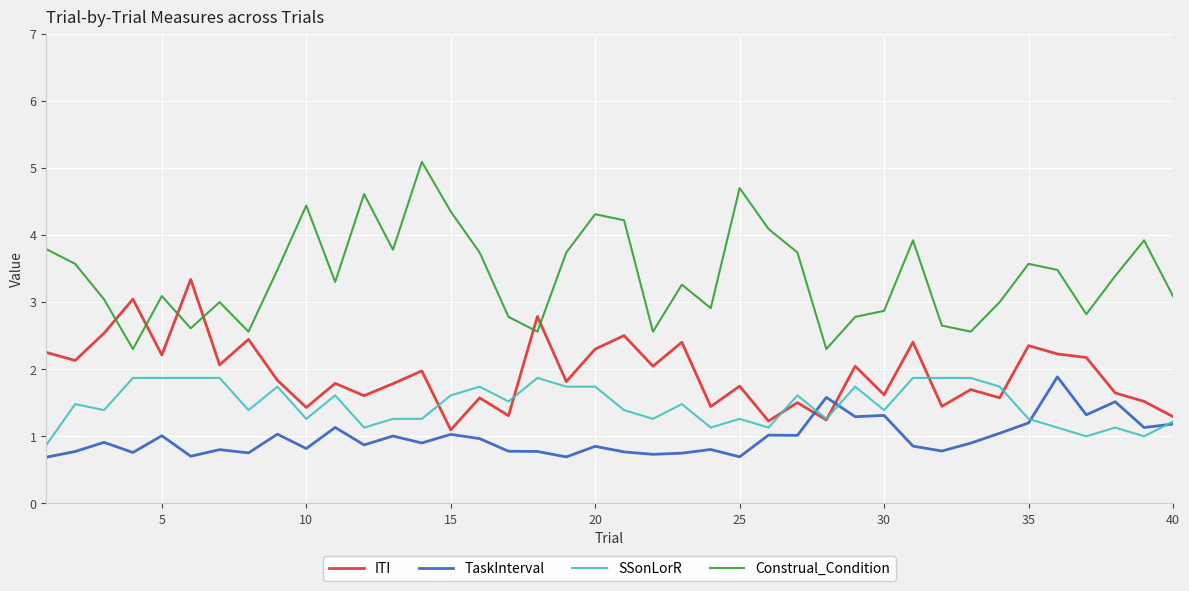

What is the minimum value for TaskInterval?

0.7